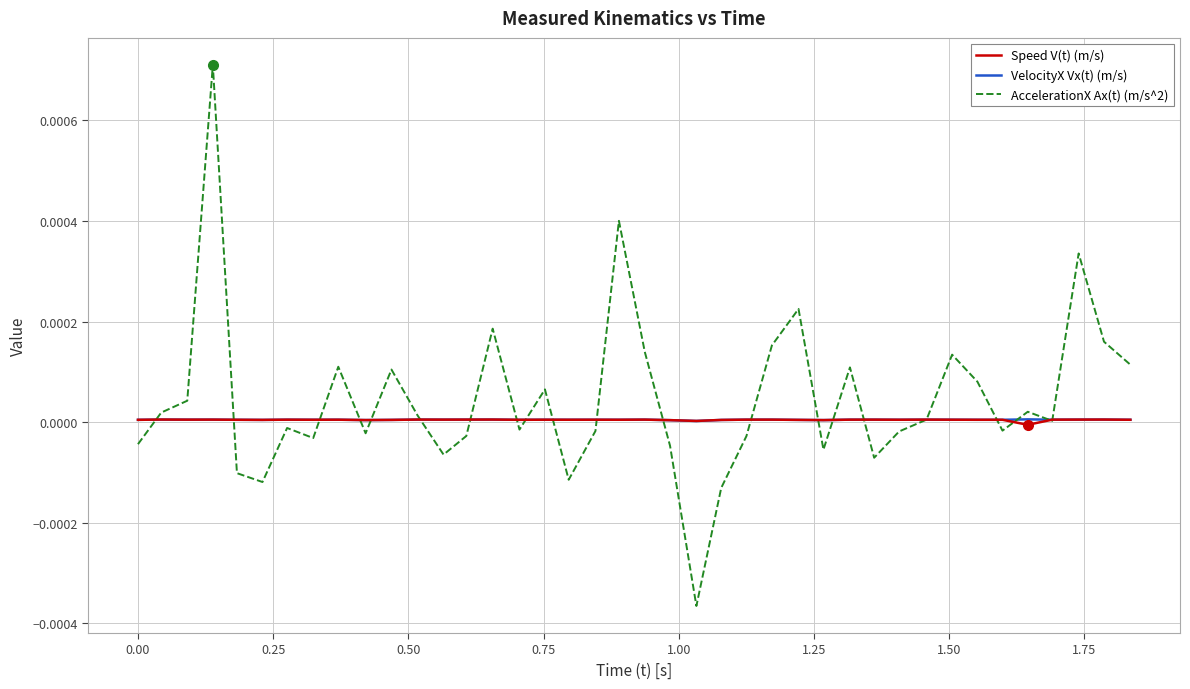

Which series has the largest range (max minus min)?

AccelerationX Ax(t) (m/s^2)